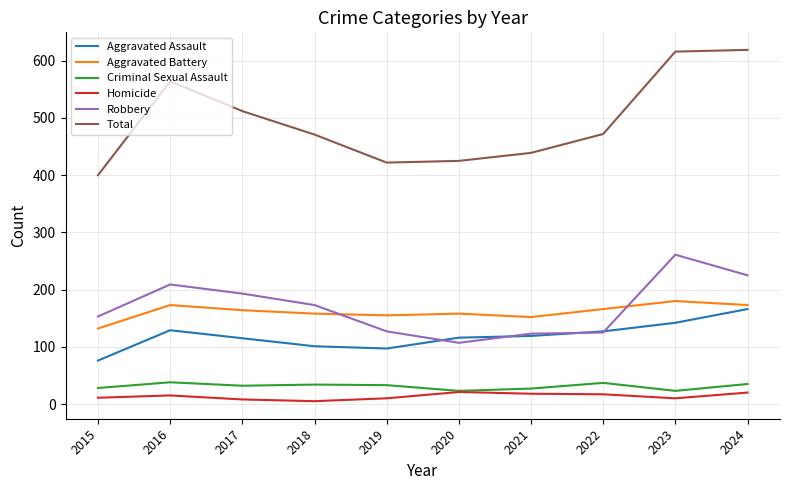

Which series has the largest range (max minus min)?

Total